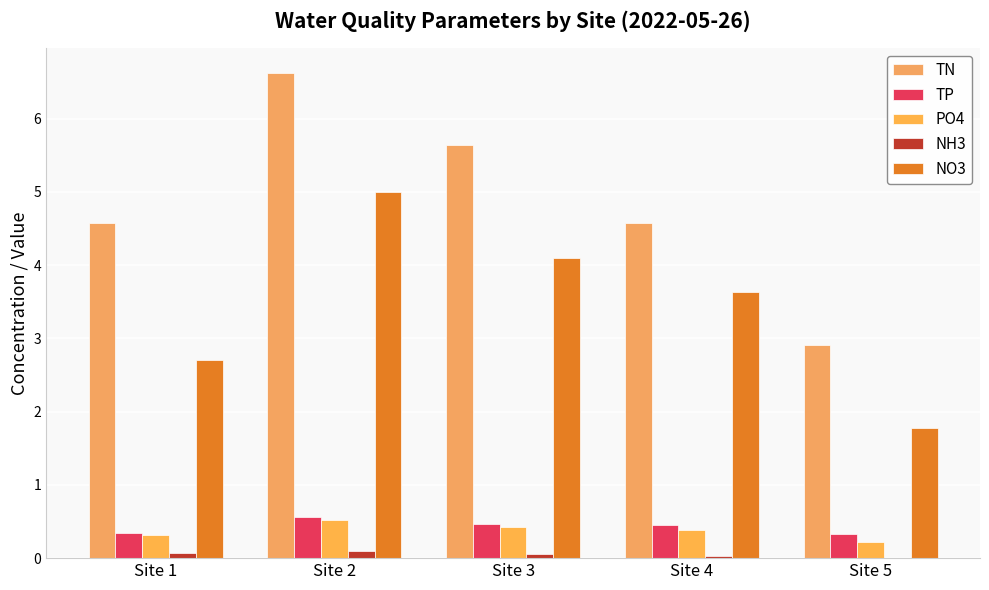

Reading right to left, transcribe all the data shown in this chart.

TN: Site 5=2.9	Site 4=4.6	Site 3=5.6	Site 2=6.6	Site 1=4.6
TP: Site 5=0.3	Site 4=0.5	Site 3=0.5	Site 2=0.6	Site 1=0.3
PO4: Site 5=0.2	Site 4=0.4	Site 3=0.4	Site 2=0.5	Site 1=0.3
NH3: Site 5=0.0	Site 4=0.0	Site 3=0.1	Site 2=0.1	Site 1=0.1
NO3: Site 5=1.8	Site 4=3.6	Site 3=4.1	Site 2=5.0	Site 1=2.7